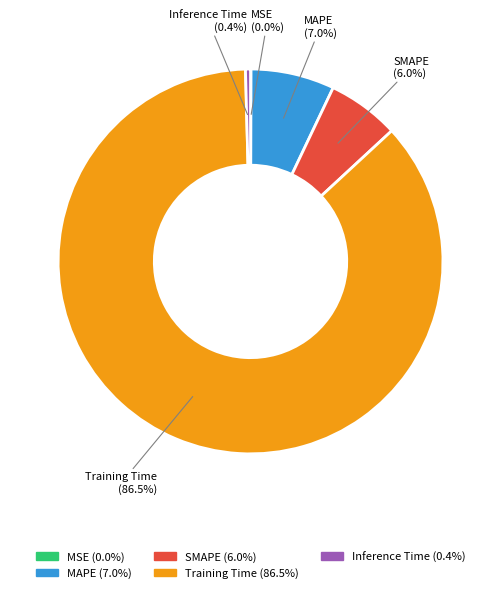

What is the largest slice in the pie chart?

Training Time